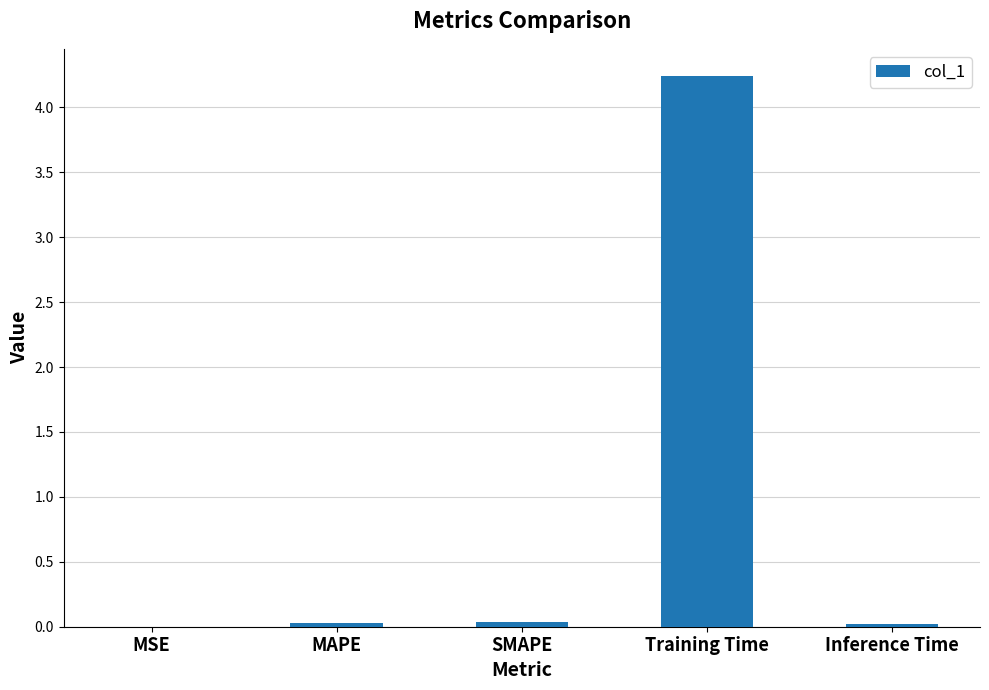

Between Training Time and SMAPE, which is larger?

Training Time